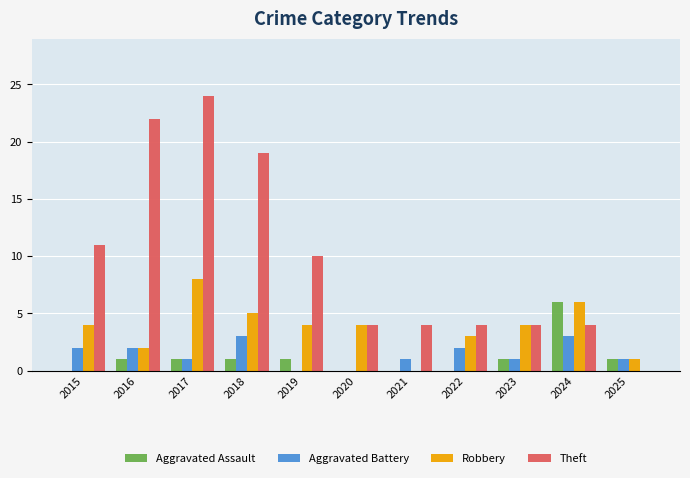

Which series has the largest total across all categories?

Theft